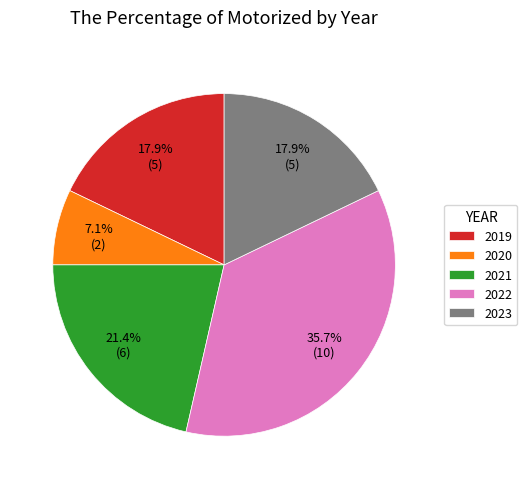

Is 2020 the majority of the pie?

No